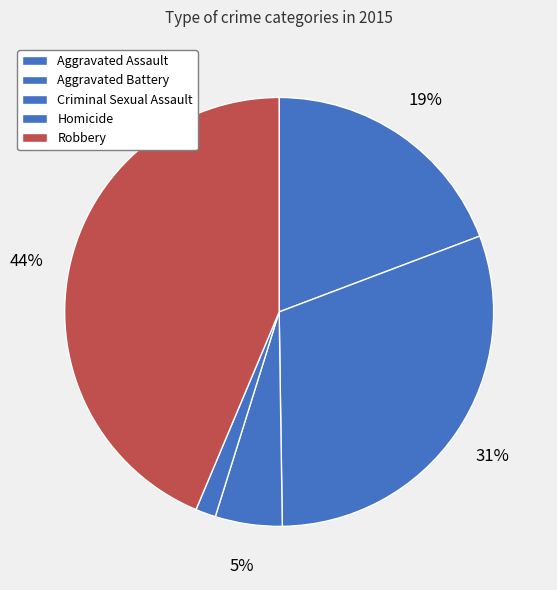

Which has a higher value, Criminal Sexual Assault or Aggravated Assault?

Aggravated Assault